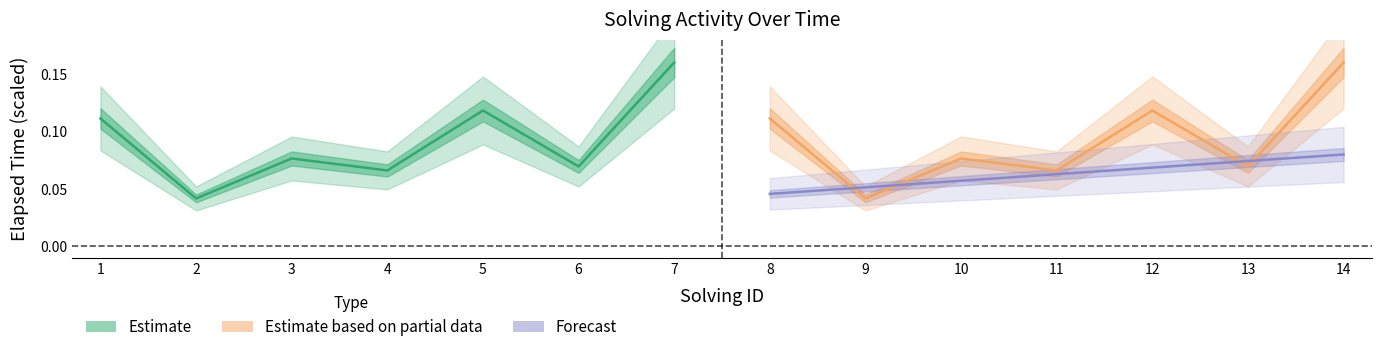

Is it true that Estimate equals 0.0 at 5?

False